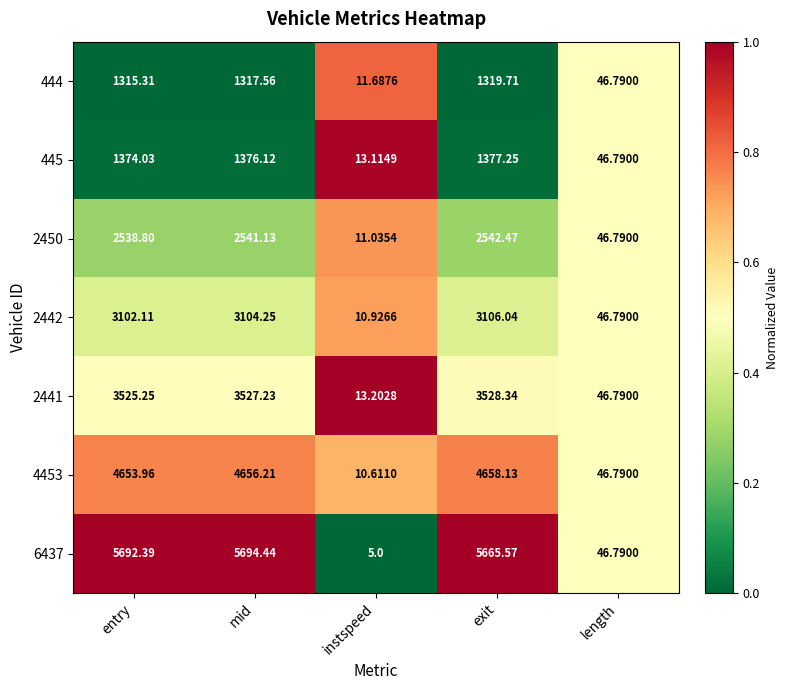

Rank the categories by 445 value from lowest to highest.

instspeed, length, entry, mid, exit